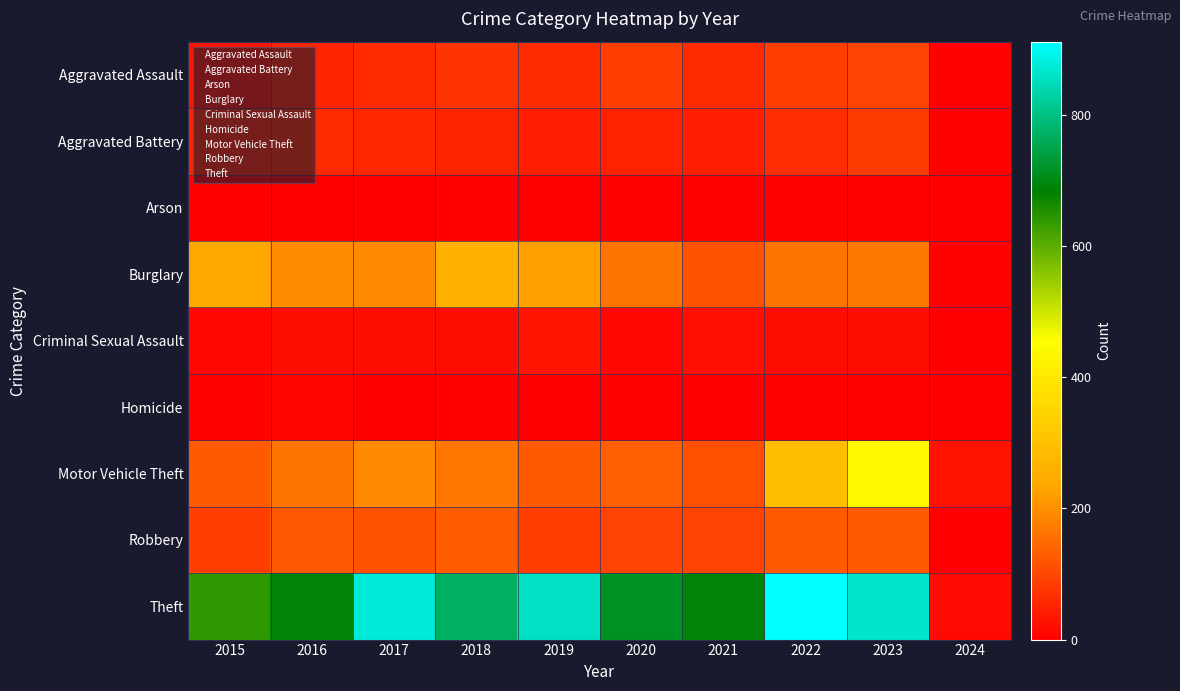

Reading right to left, extract all data points from this chart.

Aggravated Assault: 2024=6	2023=93	2022=89	2021=58	2020=87	2019=61	2018=72	2017=59	2016=50	2015=31
Aggravated Battery: 2024=5	2023=84	2022=66	2021=43	2020=48	2019=45	2018=52	2017=54	2016=60	2015=50
Arson: 2024=1	2023=6	2022=7	2021=6	2020=4	2019=5	2018=6	2017=1	2016=3	2015=3
Burglary: 2024=7	2023=168	2022=163	2021=117	2020=163	2019=221	2018=257	2017=192	2016=194	2015=236
Criminal Sexual Assault: 2024=0	2023=19	2022=18	2021=23	2020=12	2019=29	2018=20	2017=19	2016=20	2015=13
Homicide: 2024=0	2023=4	2022=6	2021=2	2020=6	2019=3	2018=5	2017=2	2016=8	2015=4
Motor Vehicle Theft: 2024=28	2023=441	2022=291	2021=113	2020=134	2019=125	2018=164	2017=191	2016=163	2015=125
Robbery: 2024=2	2023=127	2022=125	2021=95	2020=94	2019=89	2018=130	2017=115	2016=123	2015=87
Theft: 2024=17	2023=863	2022=912	2021=691	2020=713	2019=855	2018=767	2017=873	2016=689	2015=641